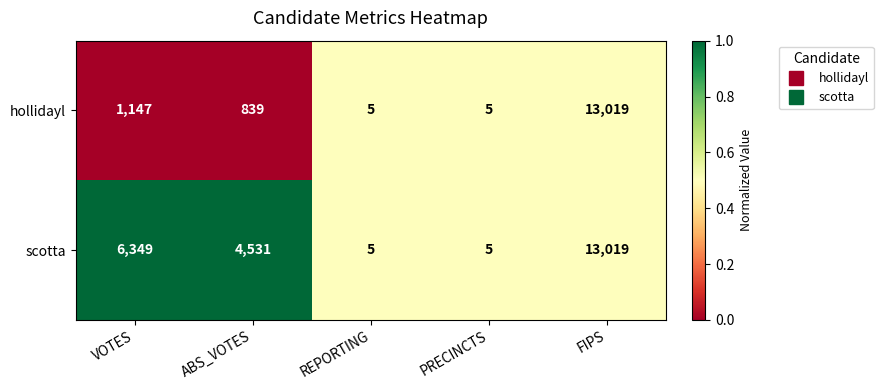

List the series in order of their overall mean, lowest first.

hollidayl, scotta